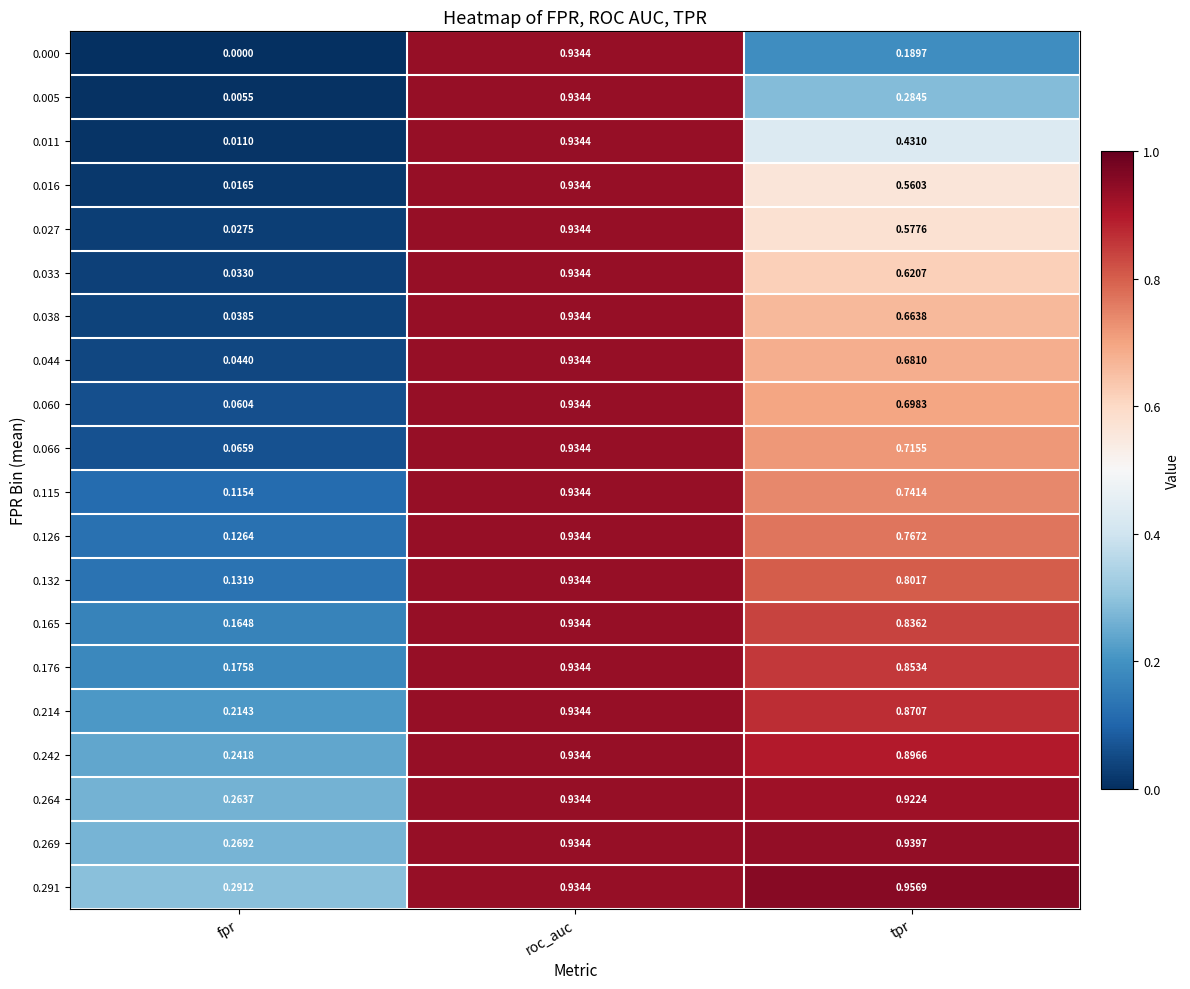

At which label does 0.011 reach its peak?

roc_auc